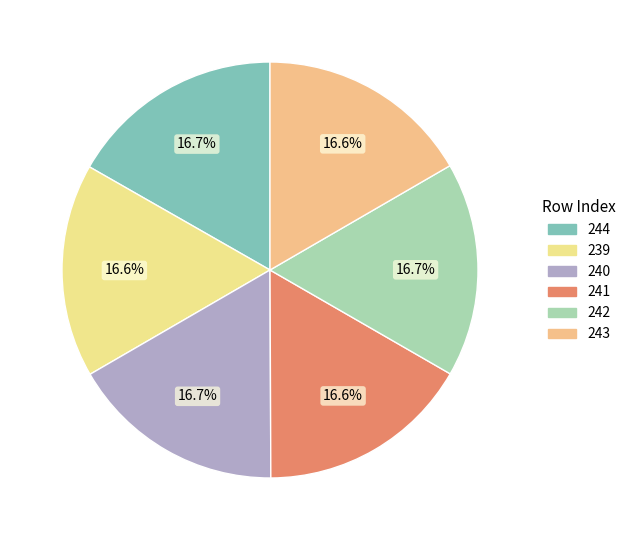

Rank the categories by value from lowest to highest.

241, 239, 243, 242, 240, 244